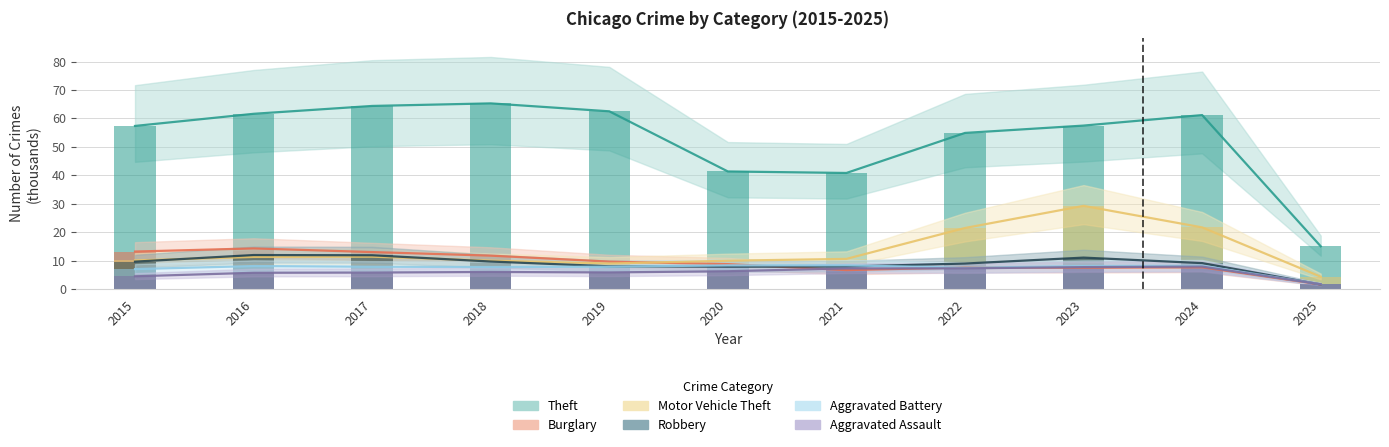

What is the total value across all series at 2017?

114.3